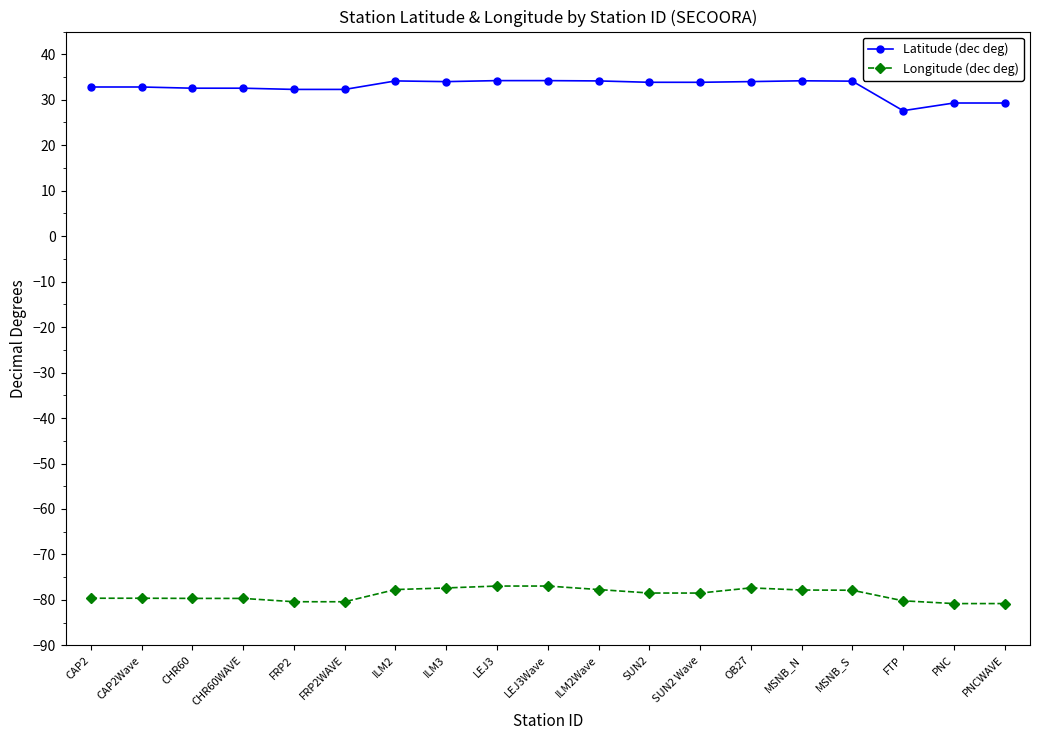

List the series in order of their overall mean, lowest first.

Longitude (dec deg), Latitude (dec deg)